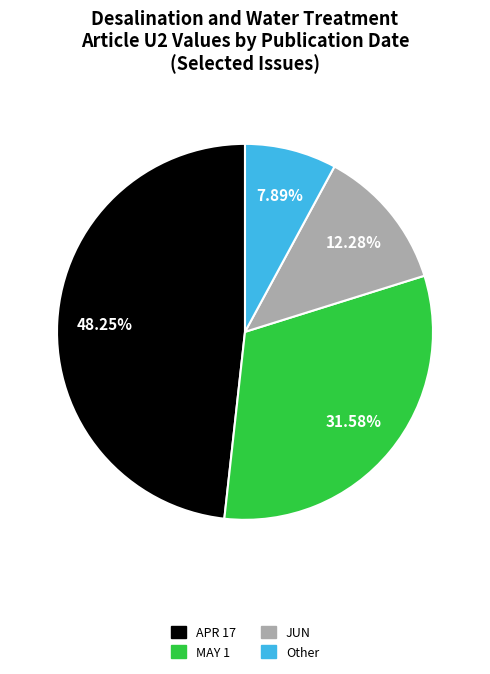

Is there any slice that represents more than half of the pie?

No